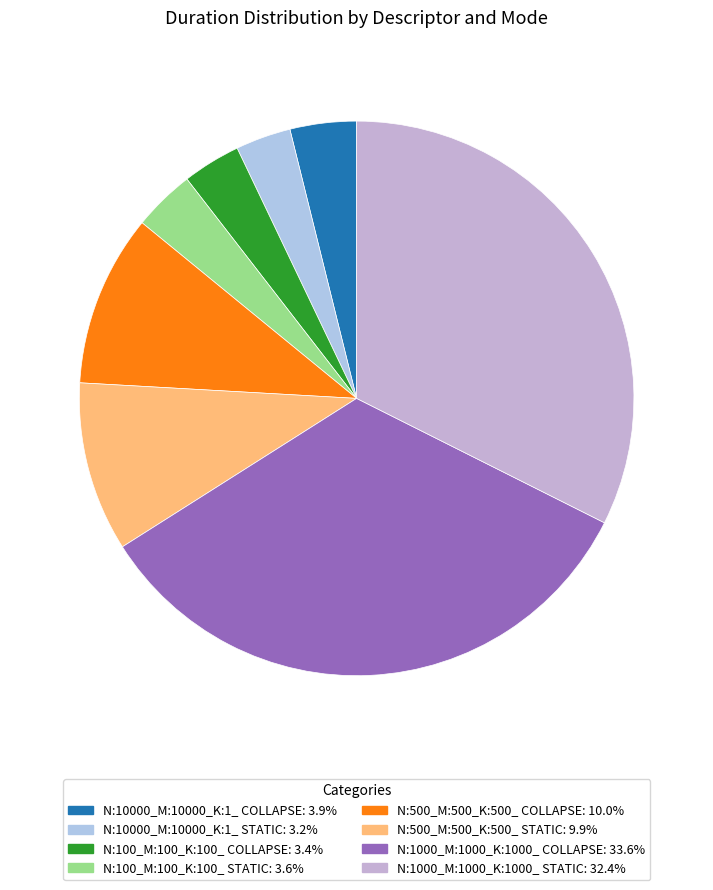

What is the largest slice in the pie chart?

N:1000_M:1000_K:1000_ COLLAPSE